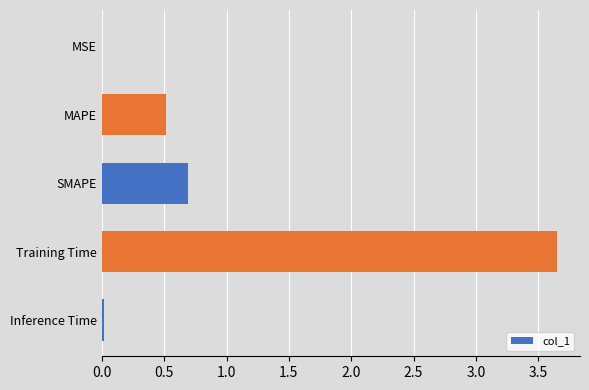

At which category does the chart reach its peak across all series?

Training Time